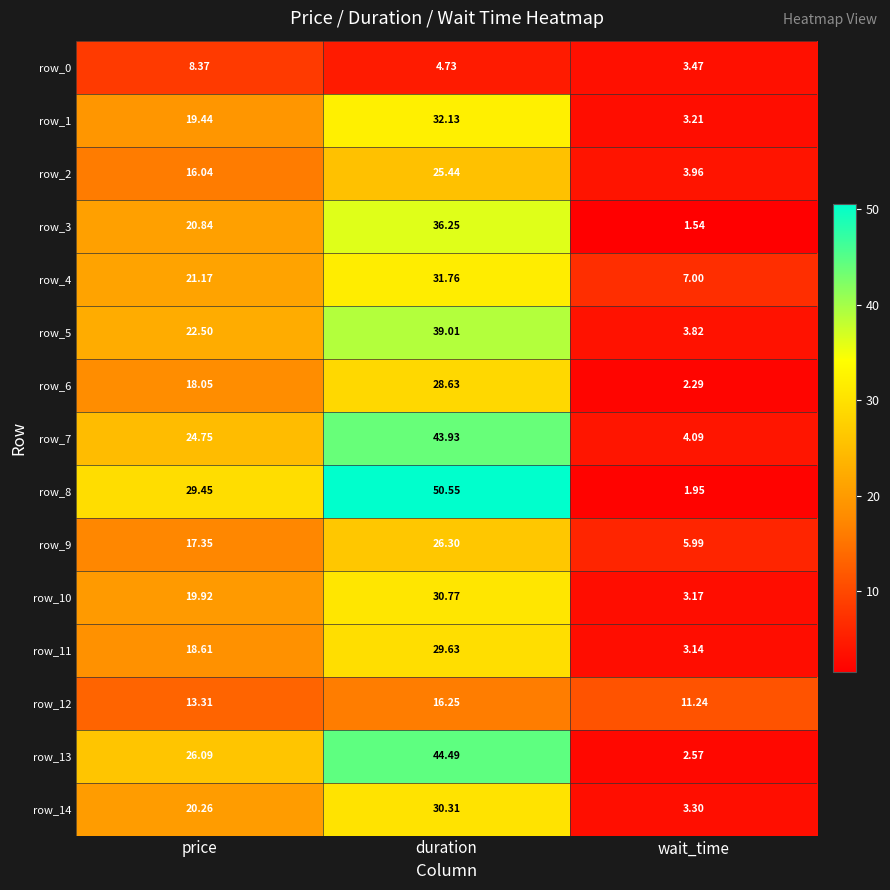

How many values in the row_2 series are below 16?

1